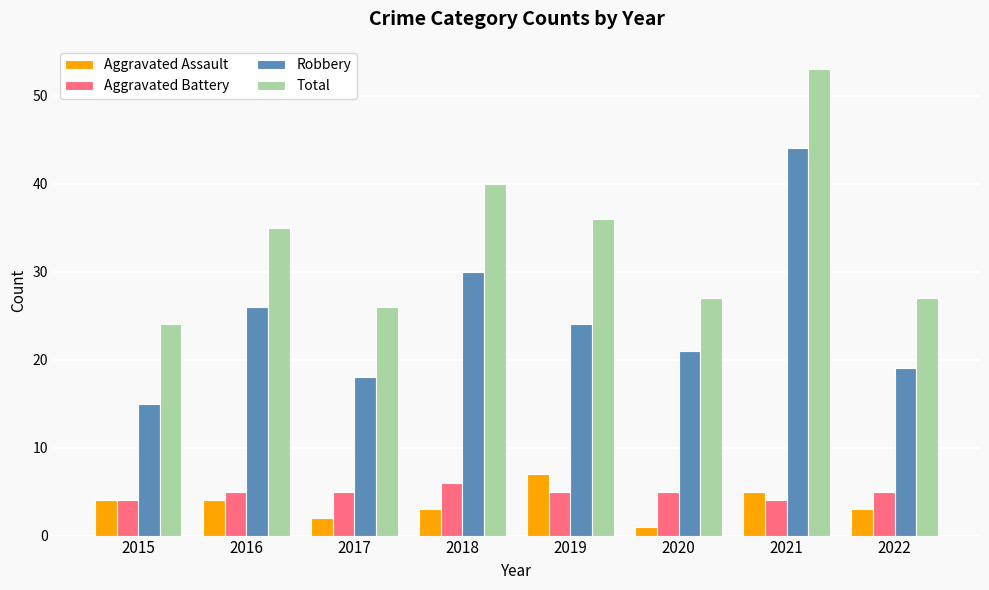

What is the difference between the highest and lowest values at 2017?

24